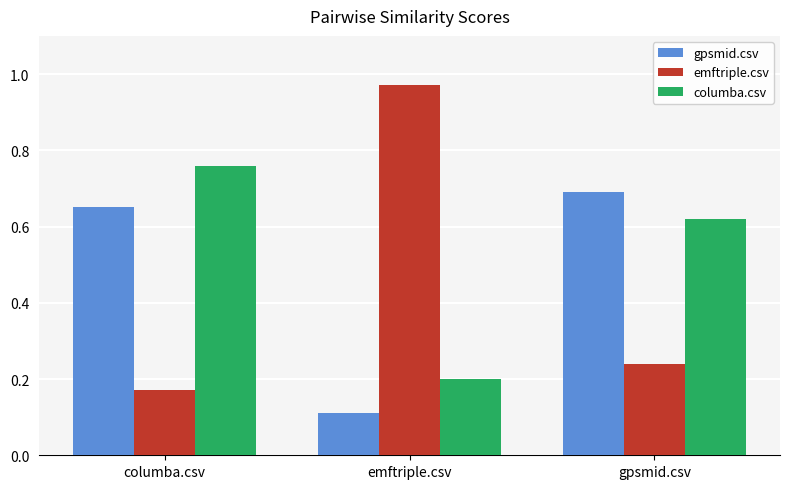

What is the spread (max minus min) of values at emftriple.csv?

0.9